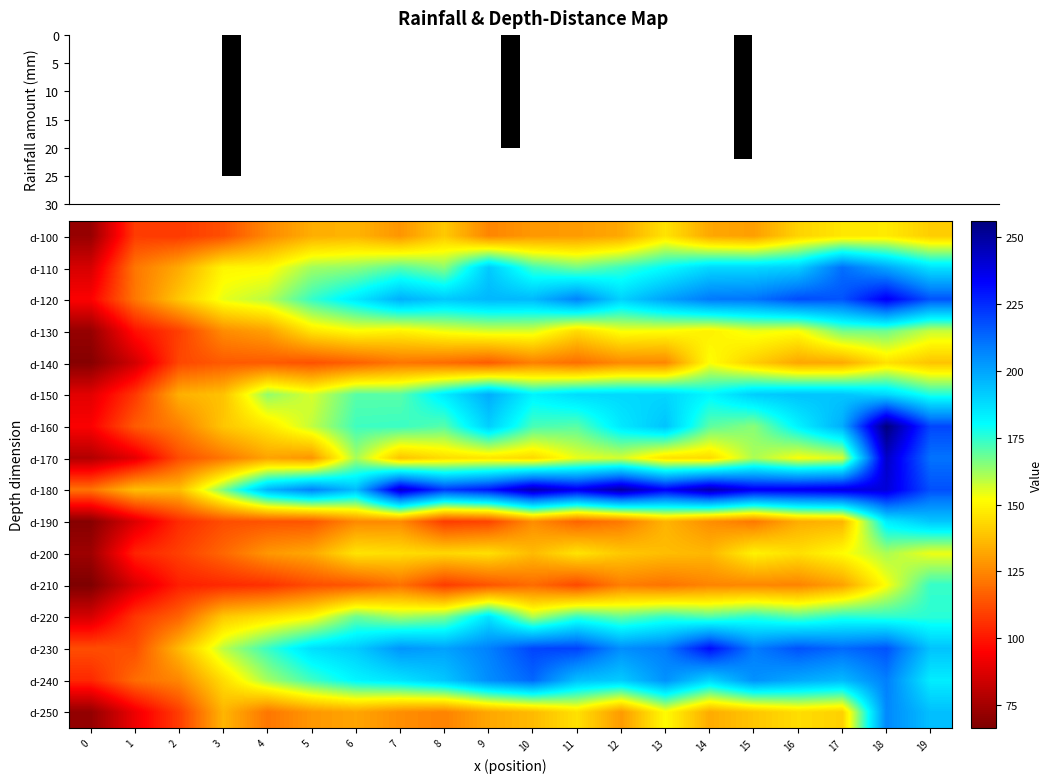

What is the sum of the d-170 values at 13 and 19?

355.9